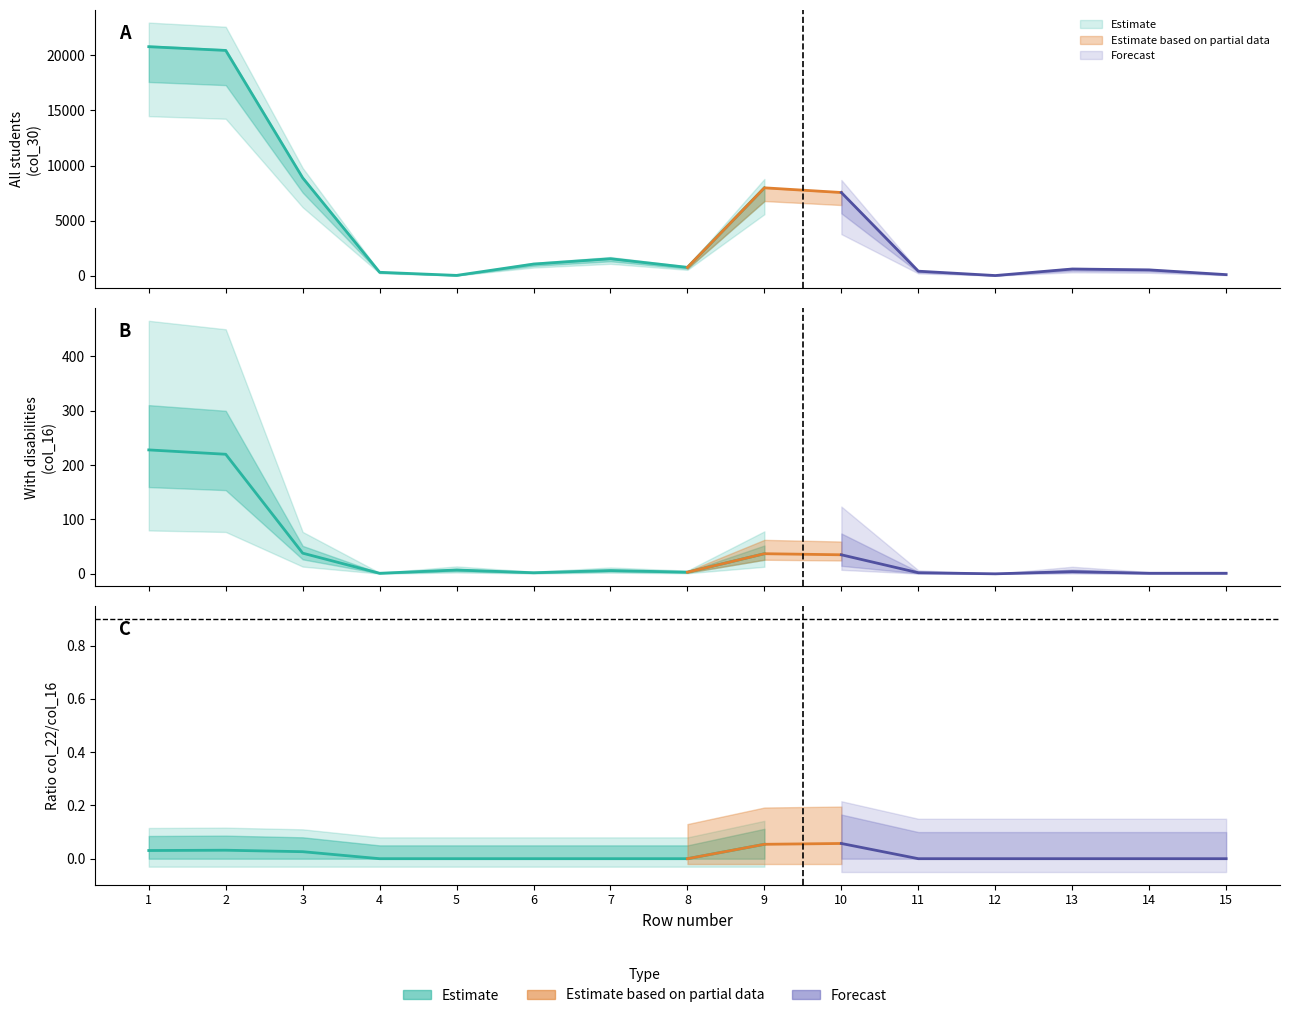

How many data points does each series have?

15